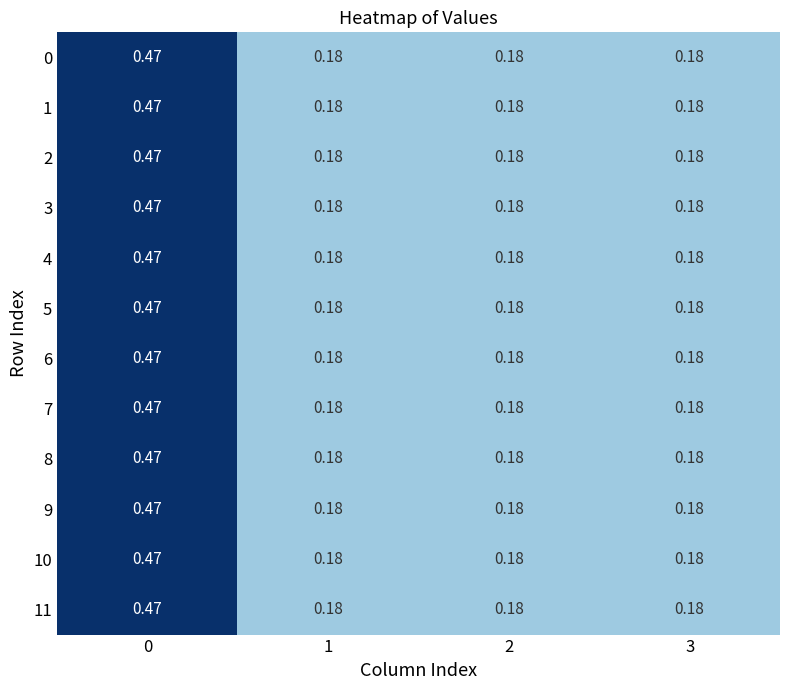

Is the value of 5 at 3 greater than the value of 1 at 0?

No